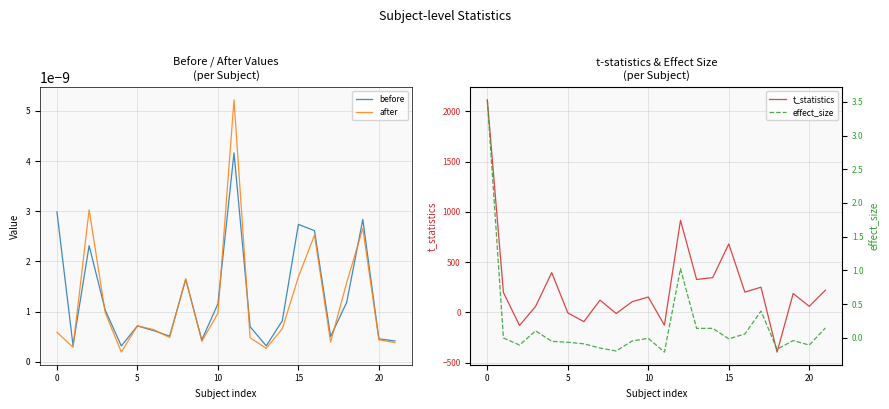

Which label corresponds to the smallest value in the chart?

18